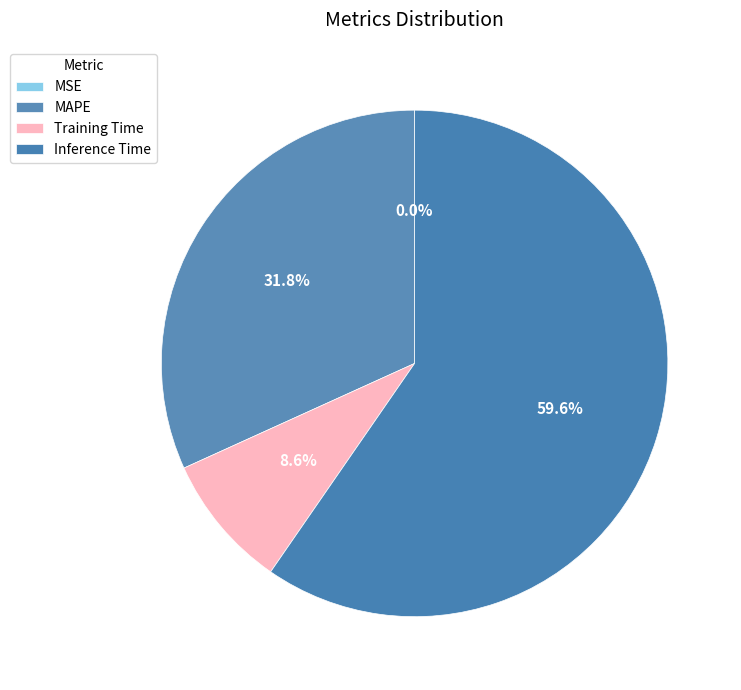

True or false: MSE accounts for 1% of the total.

False